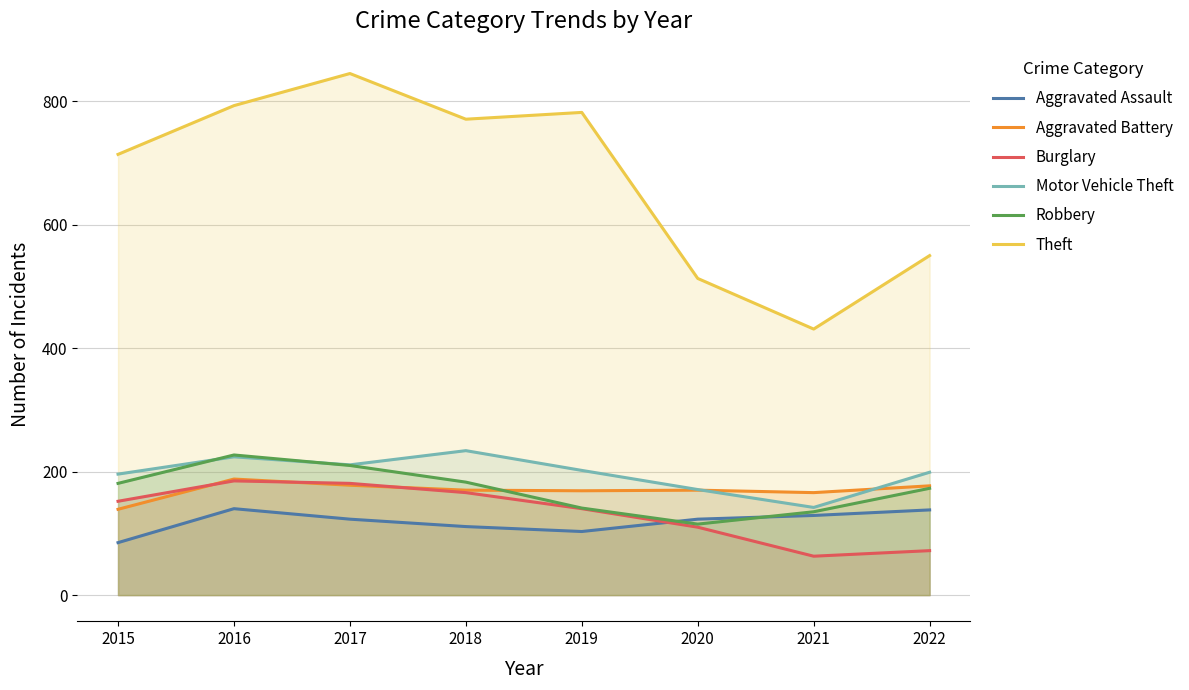

What is the total value across all series at 2015?

1467